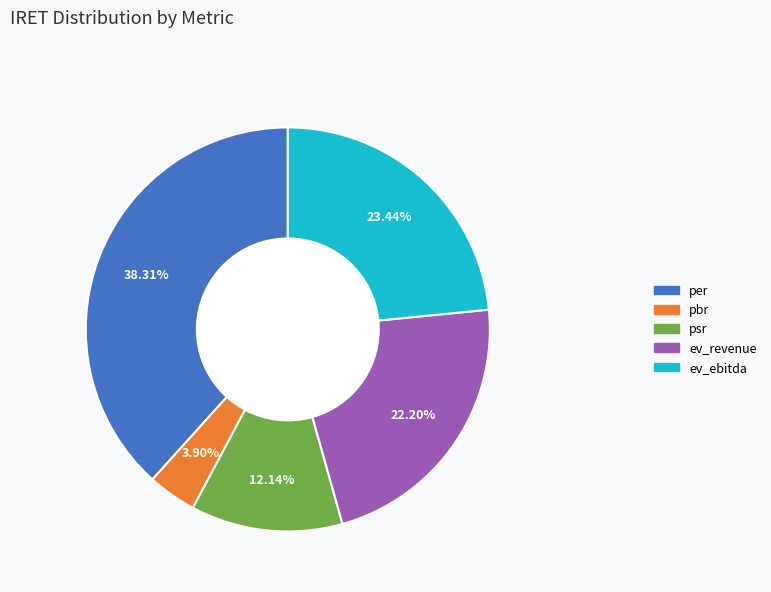

What is the largest slice in the pie chart?

per